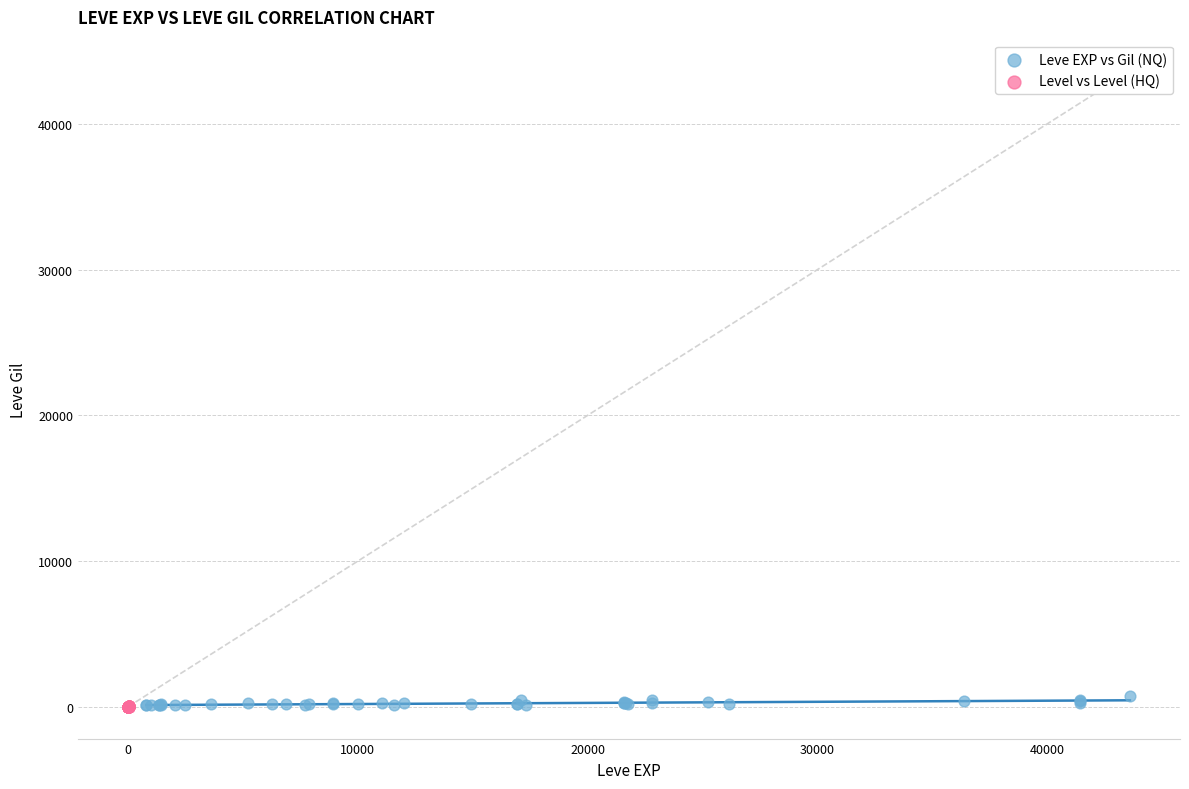

Which series has the largest Y range (max minus min)?

Leve EXP vs Gil (NQ)